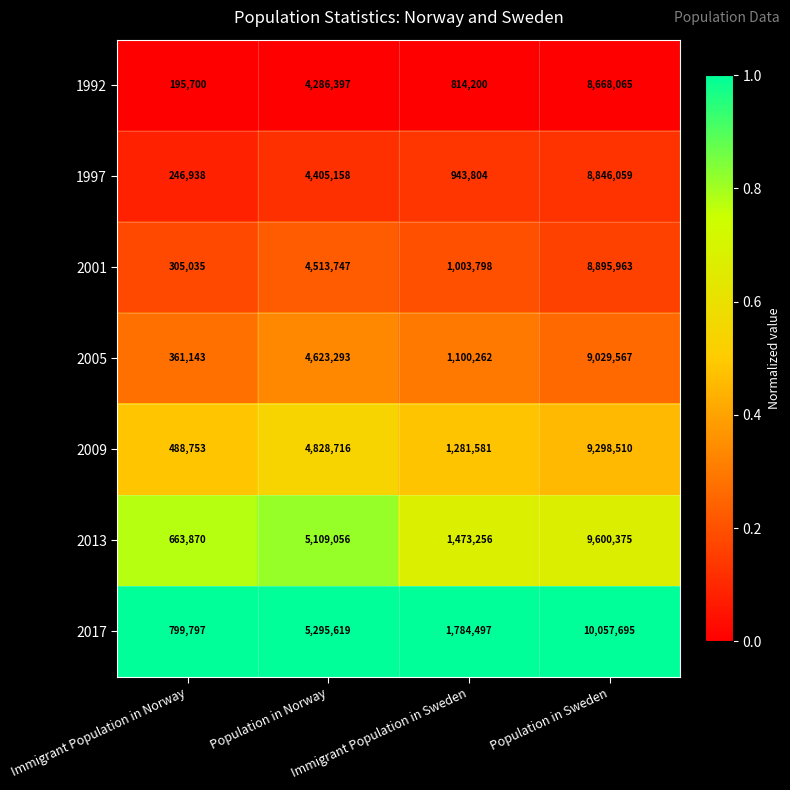

What is the minimum value for 2005?

361143